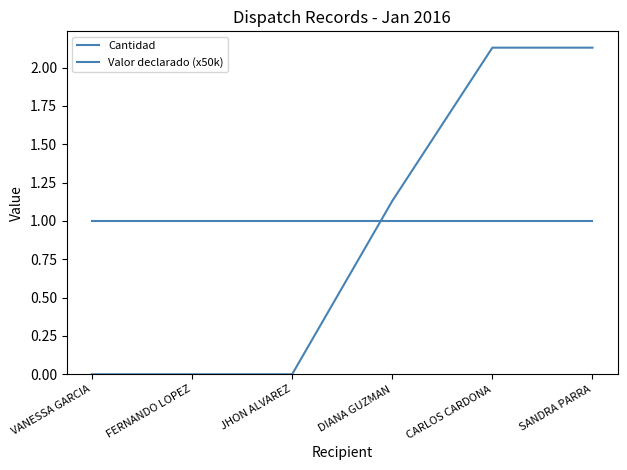

What is the label of the 3rd point from the left?

JHON ALVAREZ